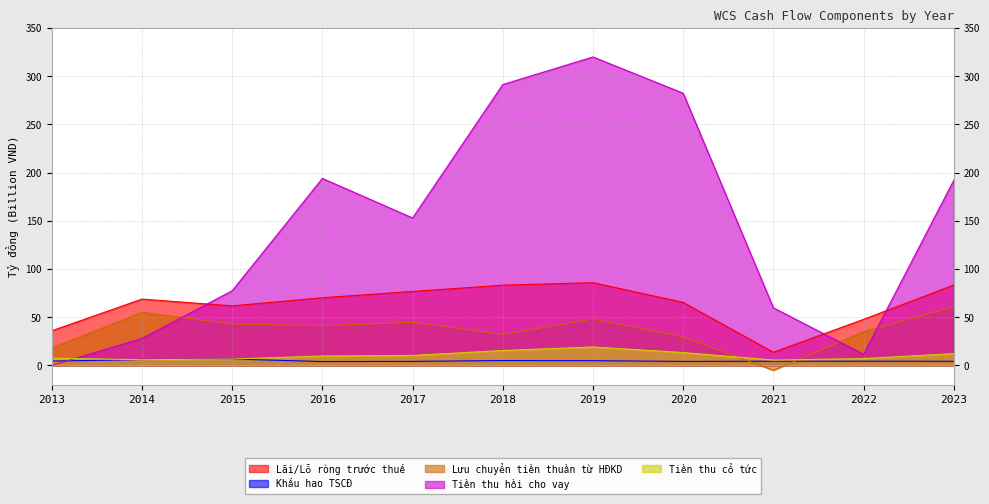

True or false: Tiền thu cổ tức has a value of 3.5 at 2020.

False